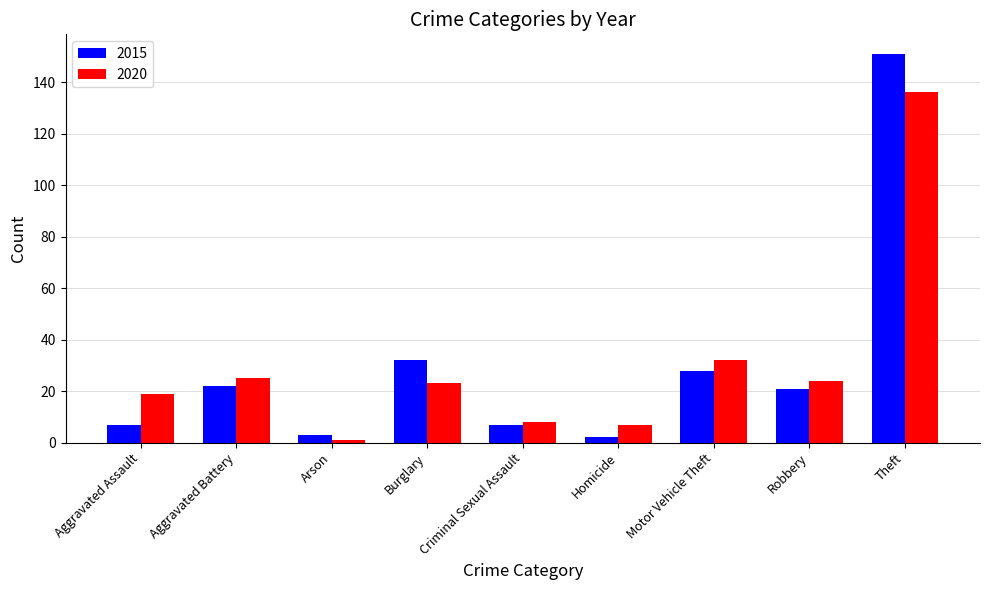

What is the average value of the 2015 series?

30